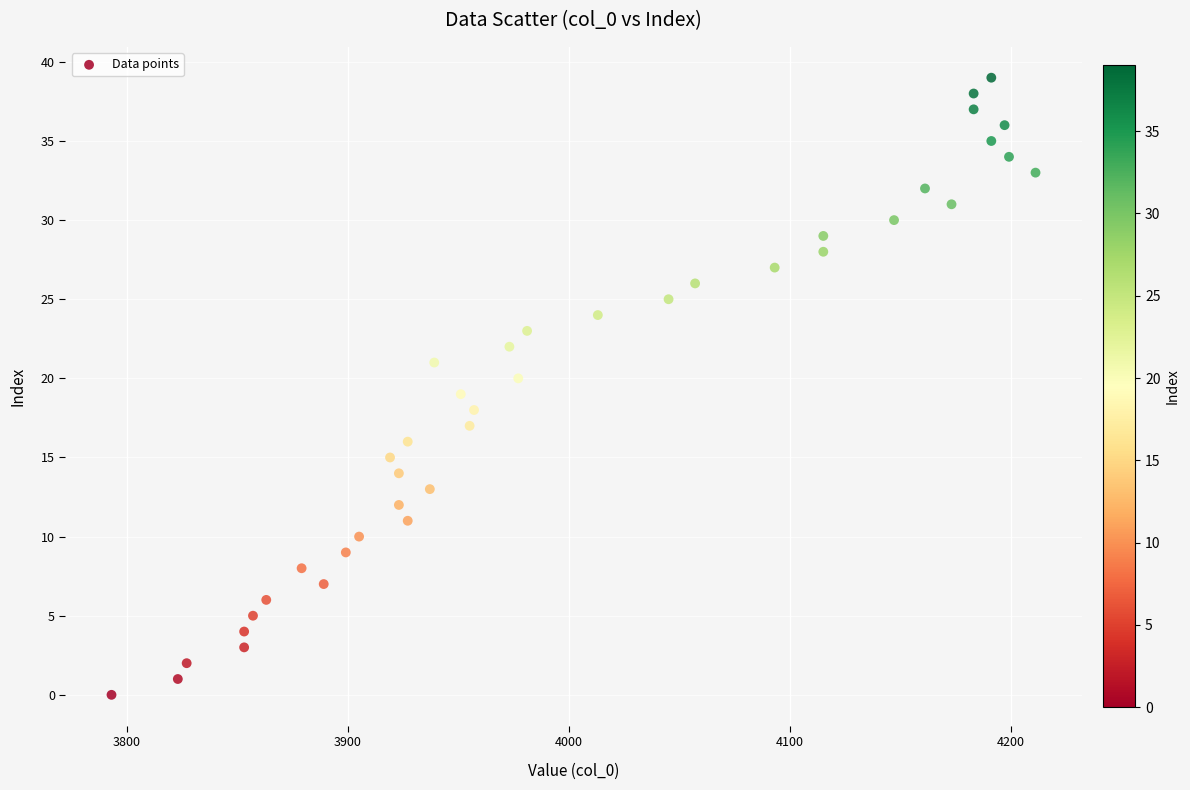

What is the range of X values (max minus min)?

418